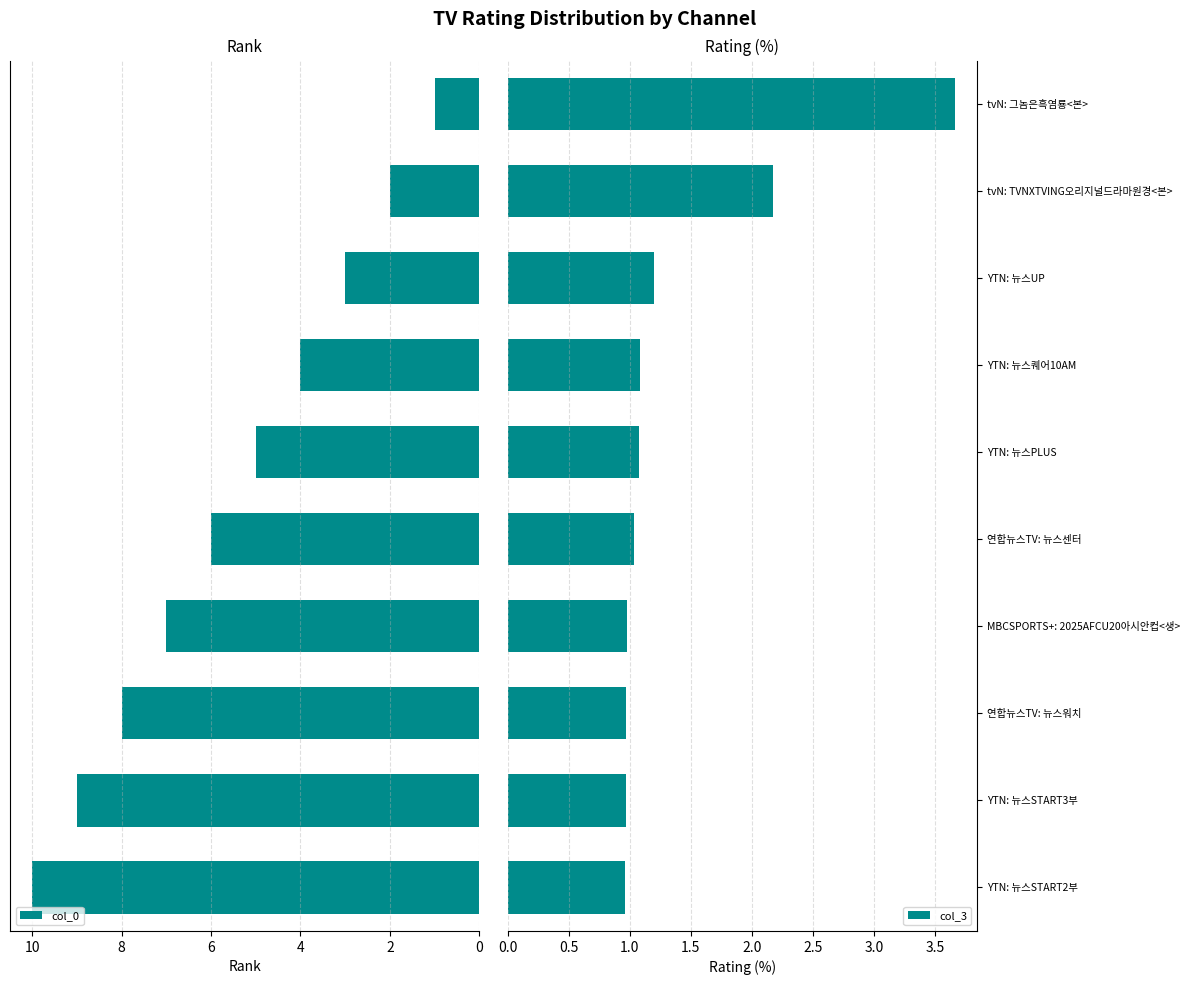

What is the difference between the maximum and minimum values in the col_0 series?

9